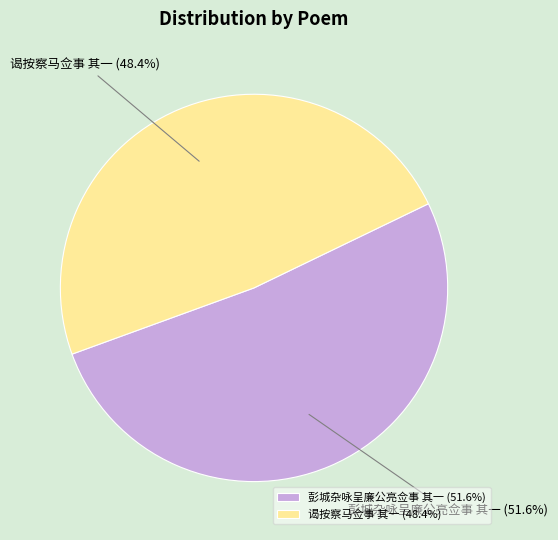

Does 谒按察马佥事 其一 represent more than half of the total?

No